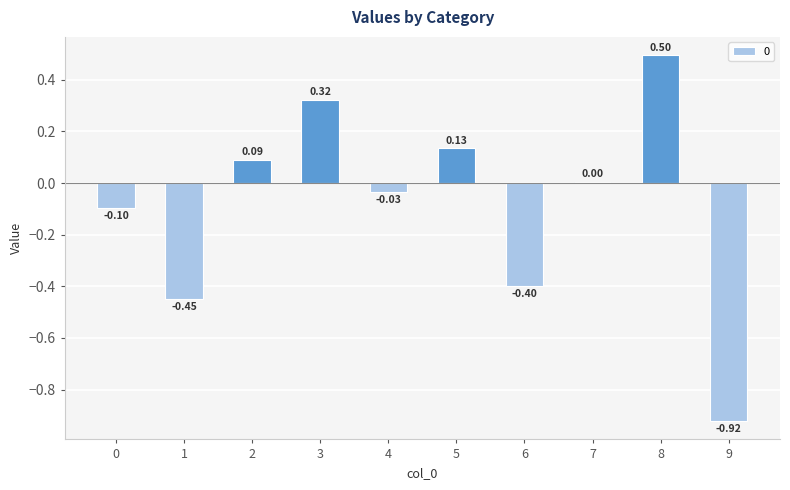

Between 8 and 6, which is larger?

8